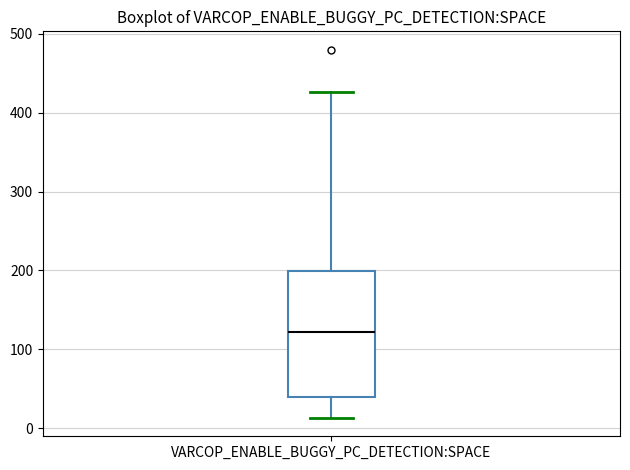

Read this box plot against the y-axis: the position of the median line, the range covered by the box, and the ends of both whiskers. The values are not printed on the chart, so give them approximately, as read against the axis.

median 120, box 40 to 200, whiskers 10 to 430